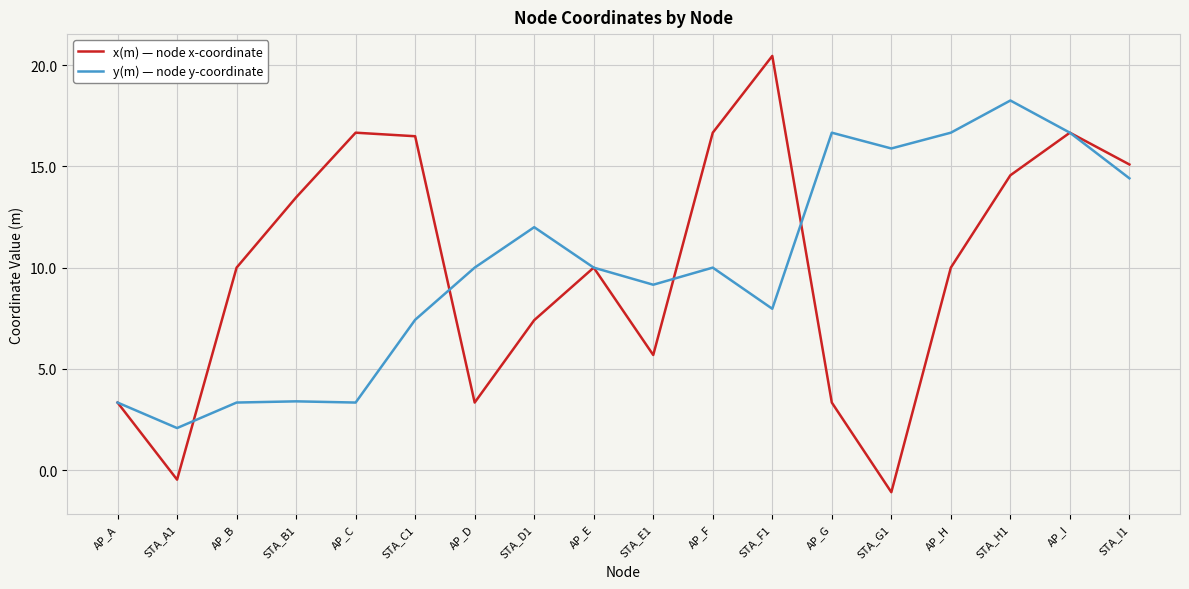

What value does the y(m) — node y-coordinate series have at STA_H1?

18.3